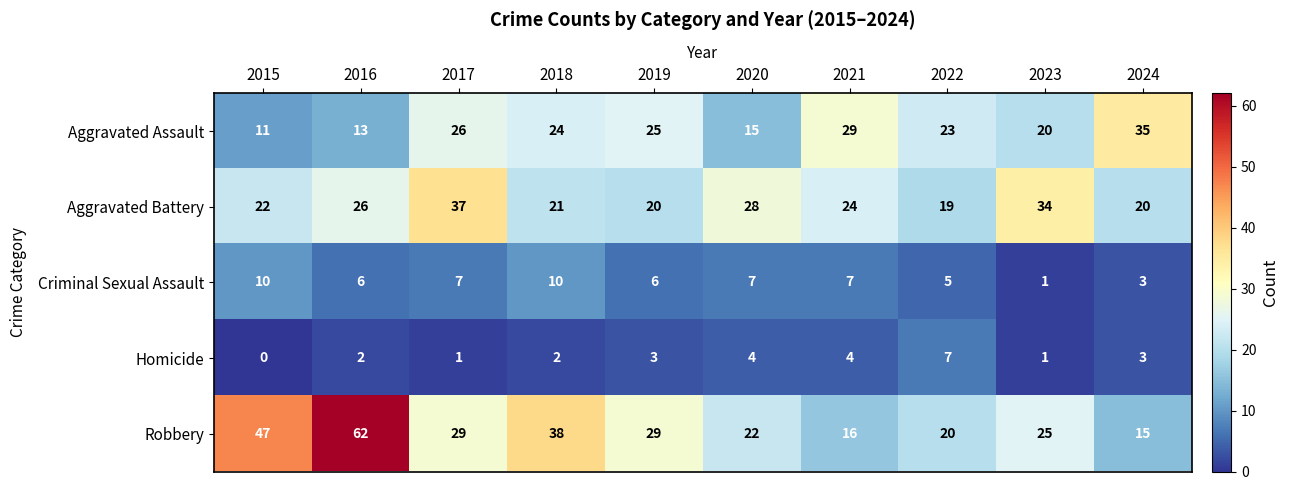

At which label is Robbery closest to 38?

2018